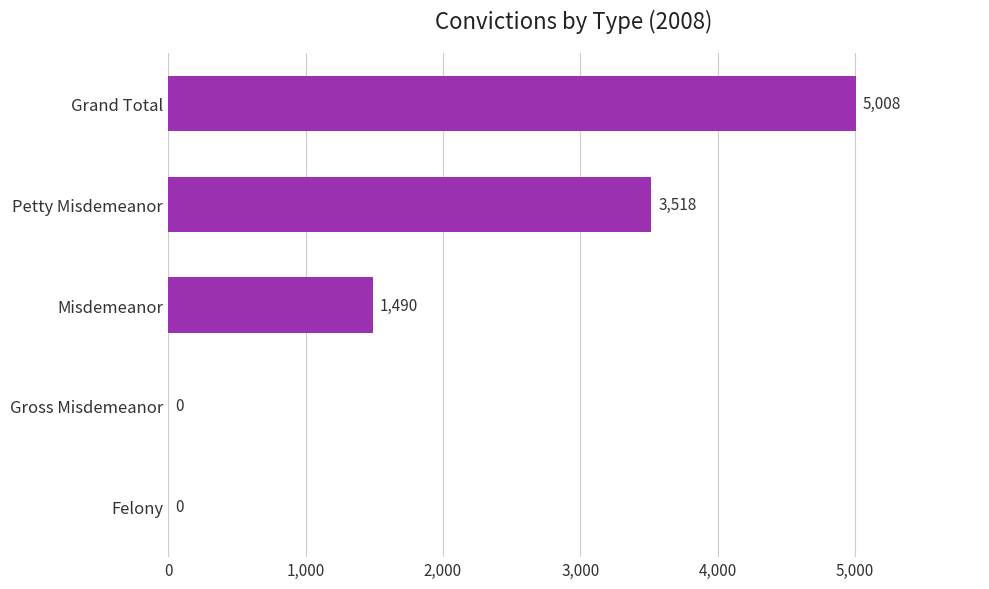

The value at Grand Total is 2567. True or false?

False